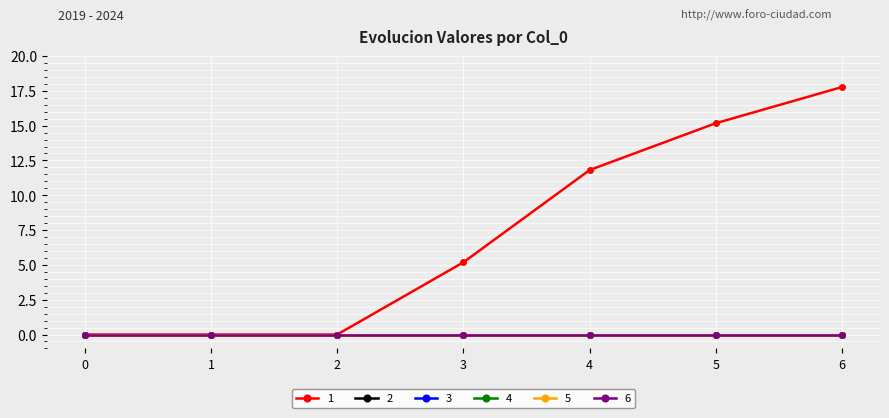

Which series changed the most between 0 and 1?

1